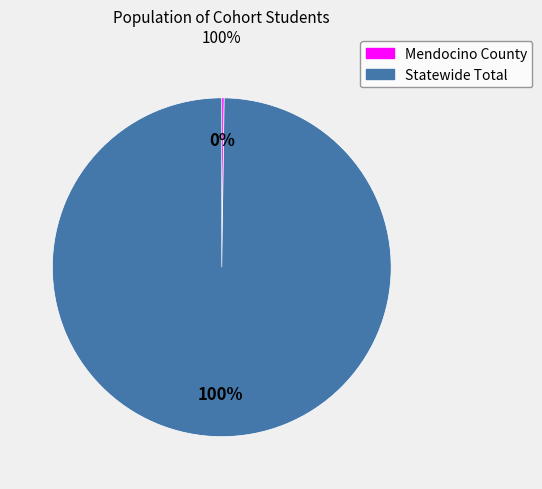

Is there any slice that represents more than half of the pie?

Yes